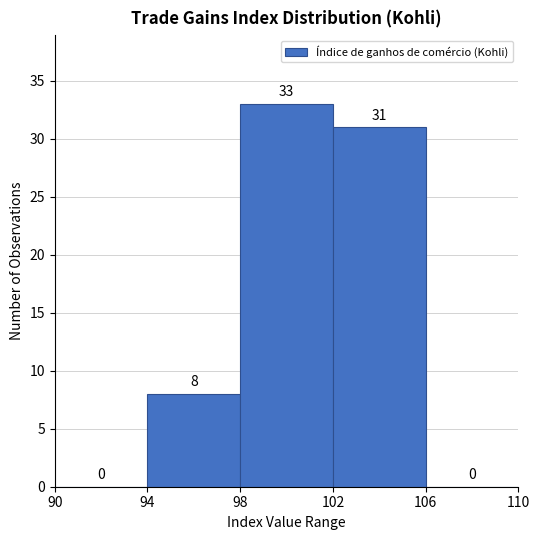

Reading left to right, list every bar in this chart as the range it spans on the x-axis followed by its height.

90 to 94: 0
94 to 98: 8
98 to 102: 33
102 to 106: 31
106 to 110: 0